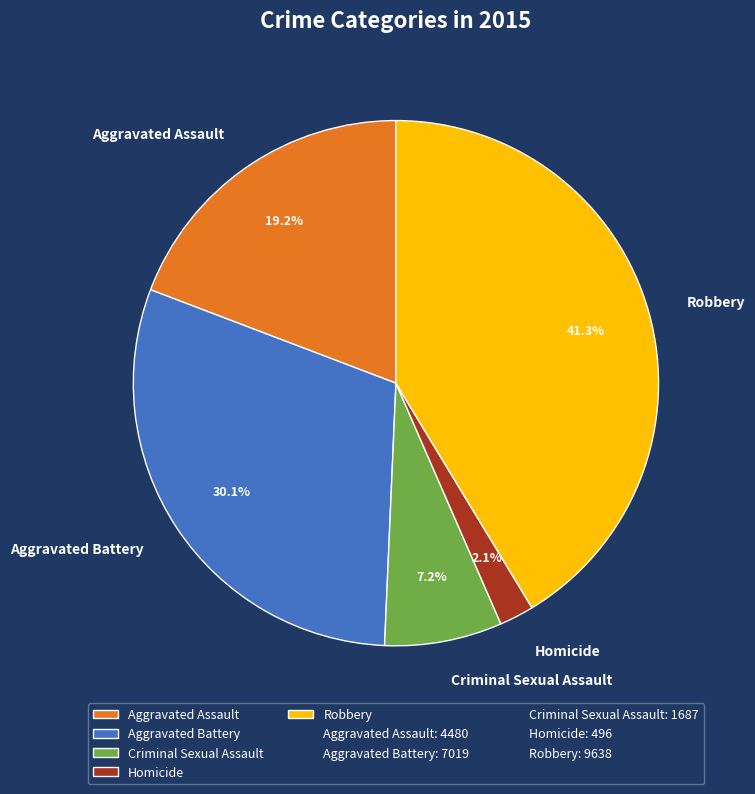

Does any single category account for the majority?

No